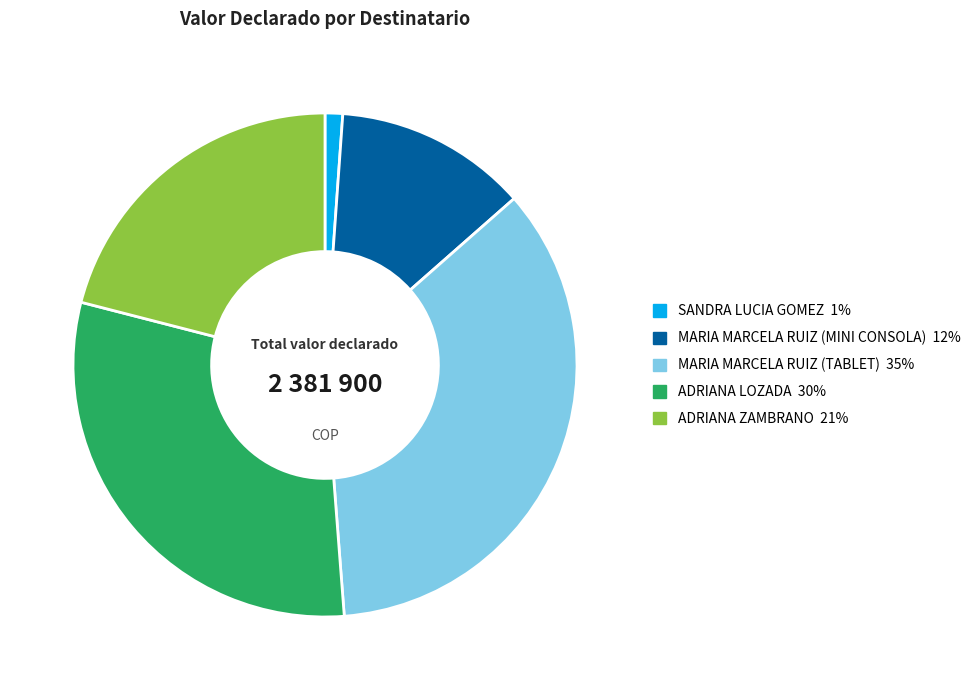

Does any single category account for the majority?

No